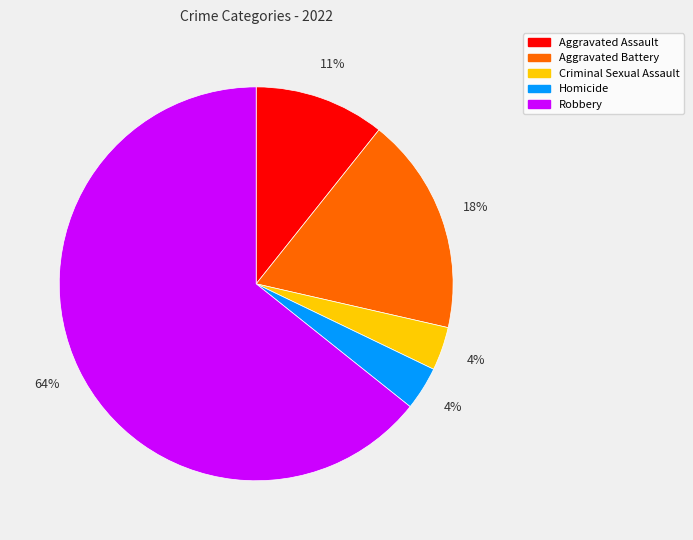

To the nearest percent, what percentage of the pie is Aggravated Battery?

18%